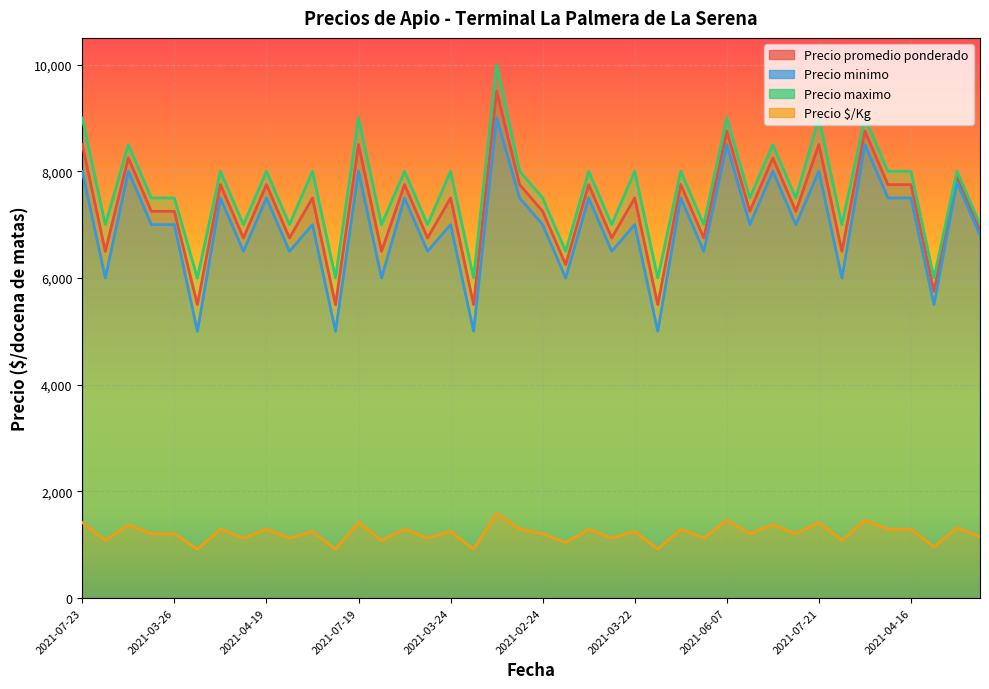

Which series has the largest total across all categories?

Precio maximo